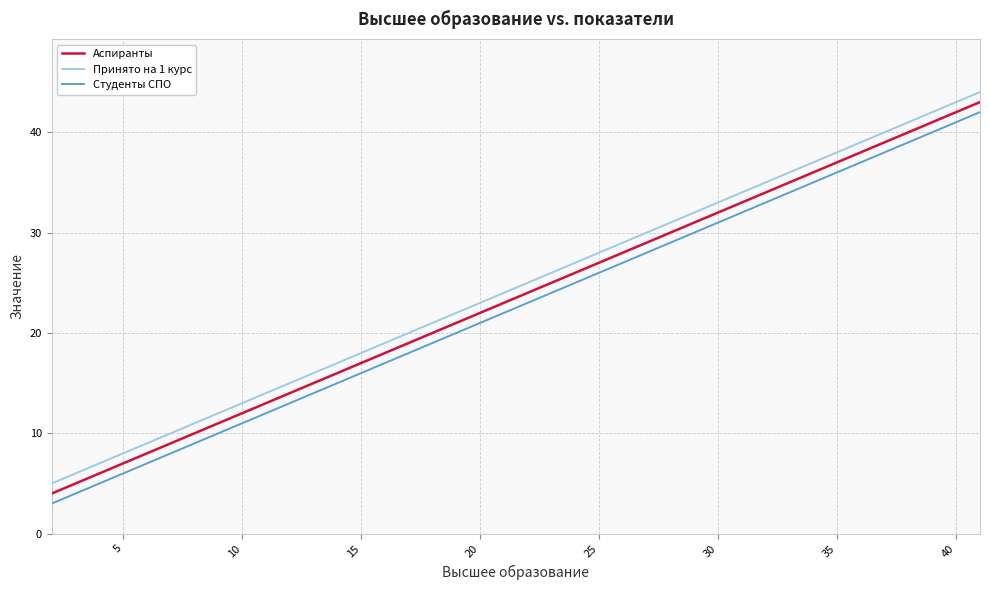

Rank the series by their average value, from highest to lowest.

Принято на 1 курс, Аспиранты, Студенты СПО